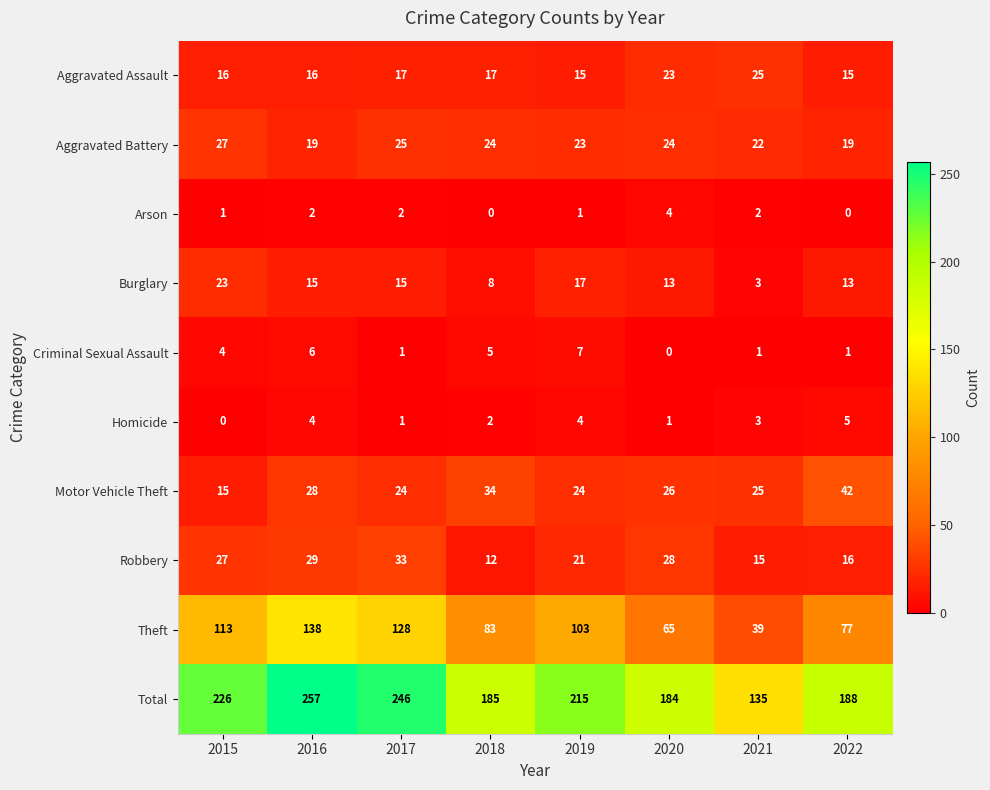

At which category does the chart reach its peak across all series?

2016